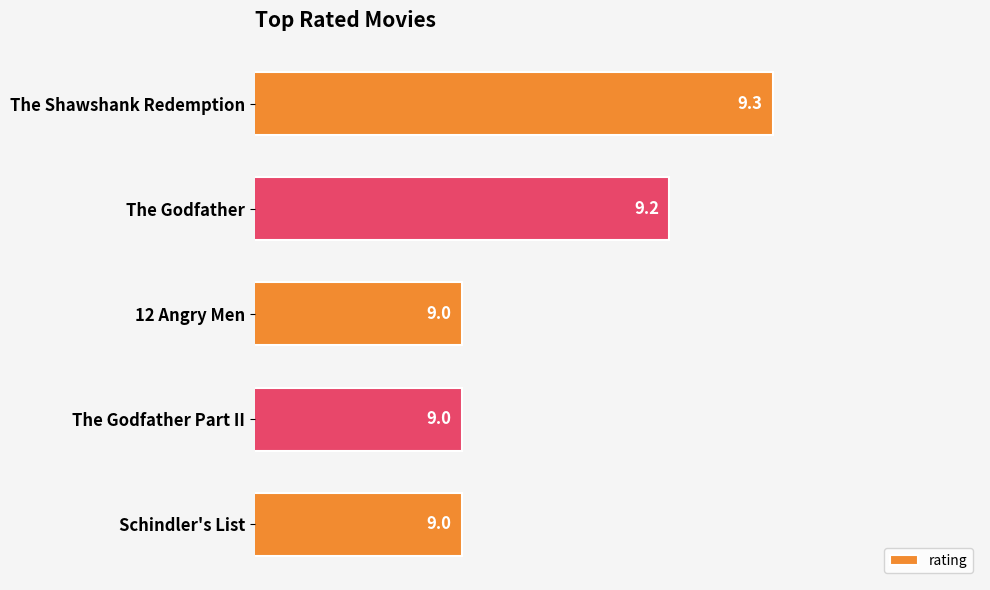

The value at The Shawshank Redemption is 9.3. True or false?

True